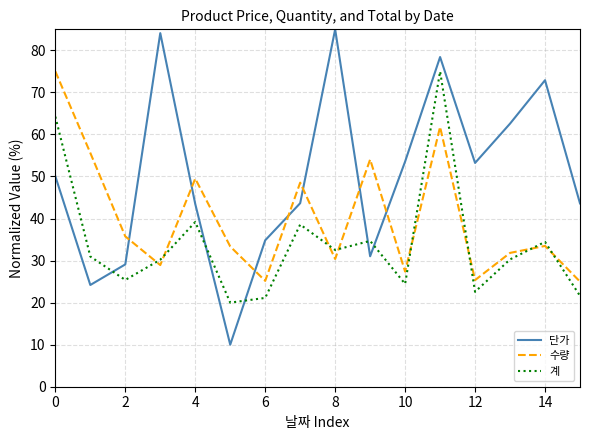

Which series has the largest range (max minus min)?

단가